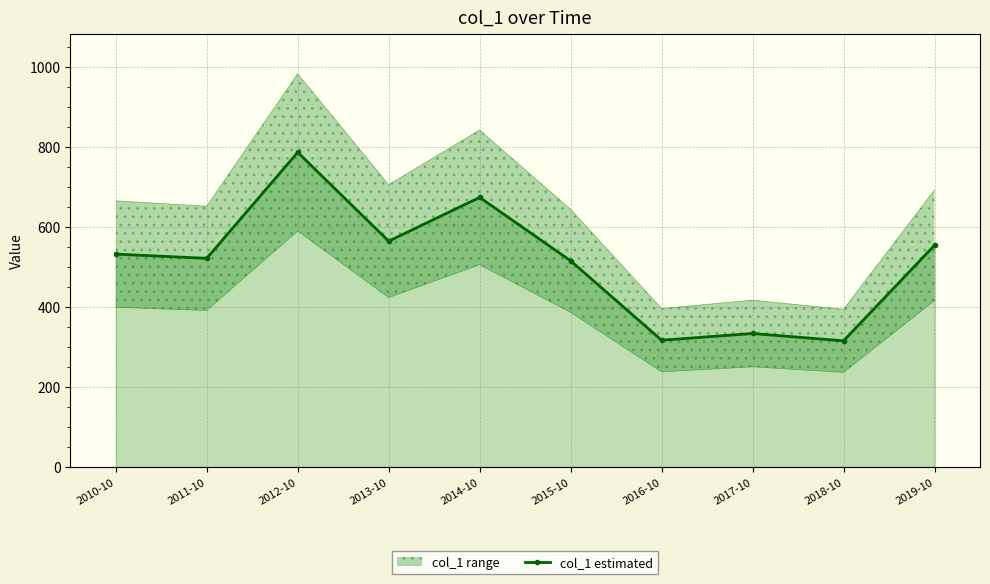

What is the change in value from 2016-10 to 2019-10?

+237.3